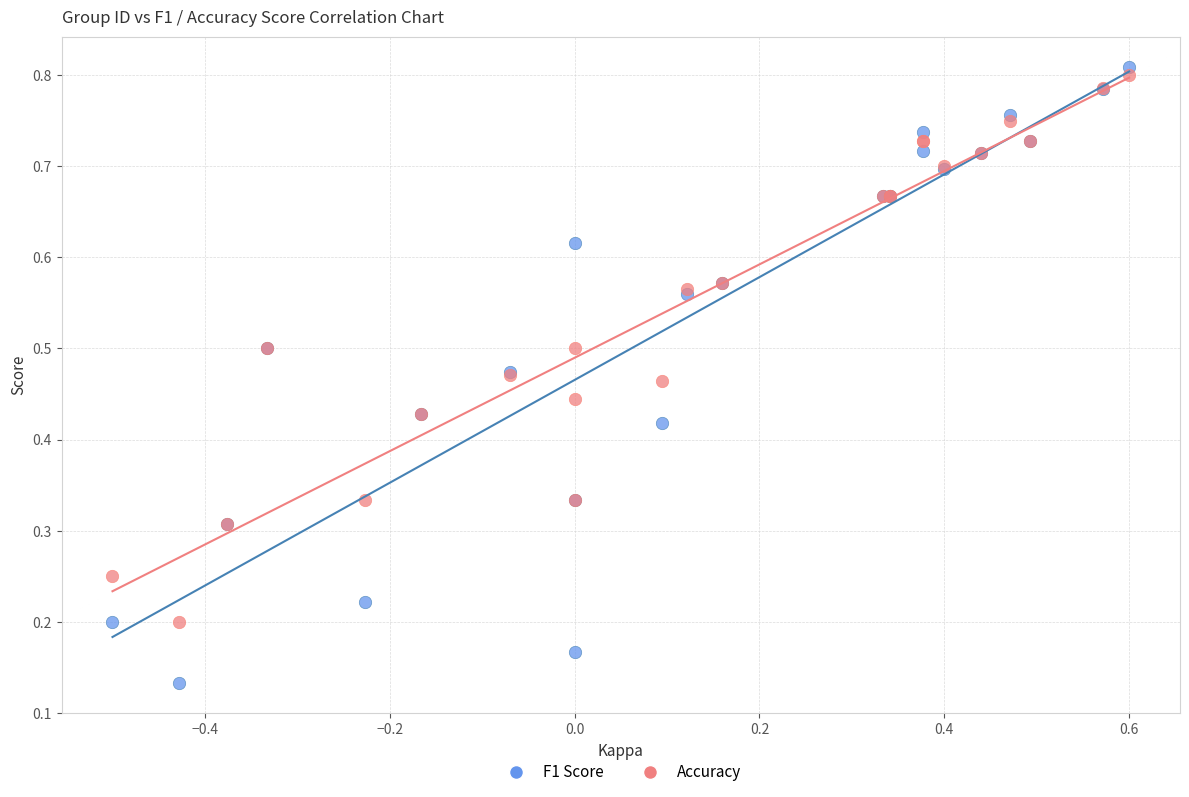

What is the X range (max minus min) for the scatter plot?

1.1